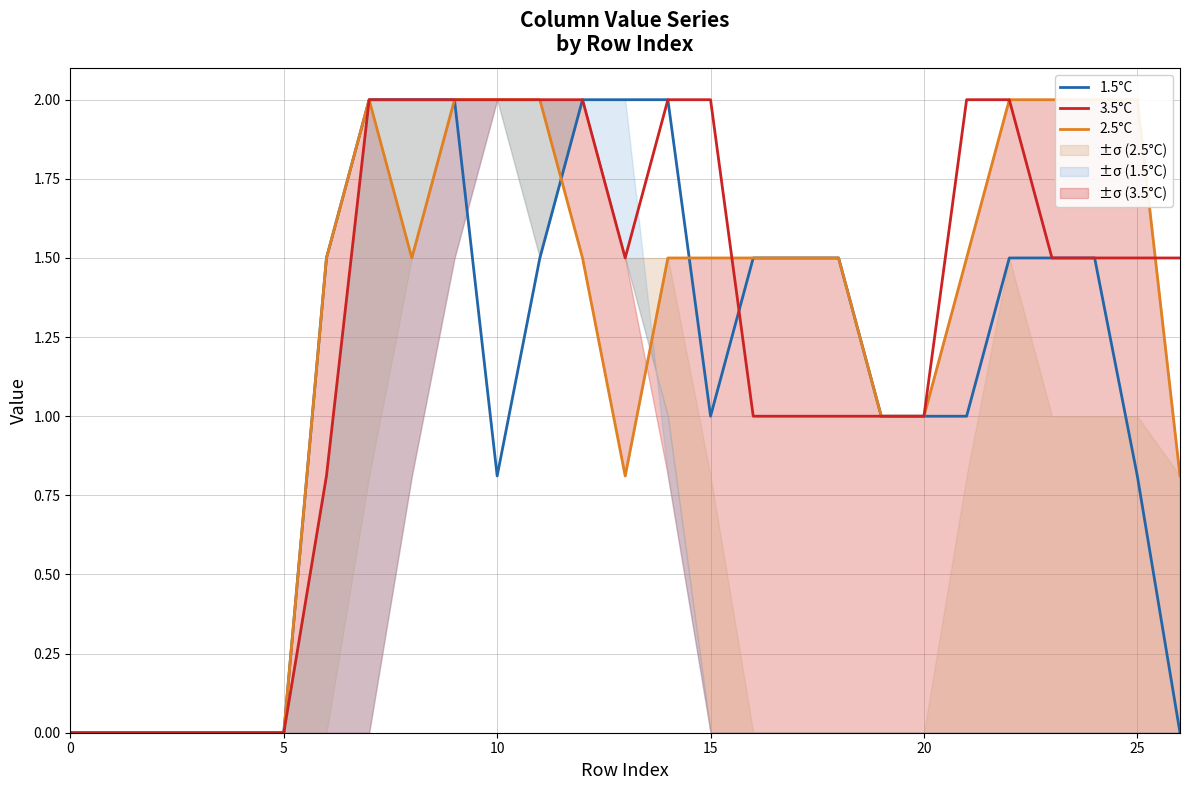

What is the maximum value shown in the chart?

2.0